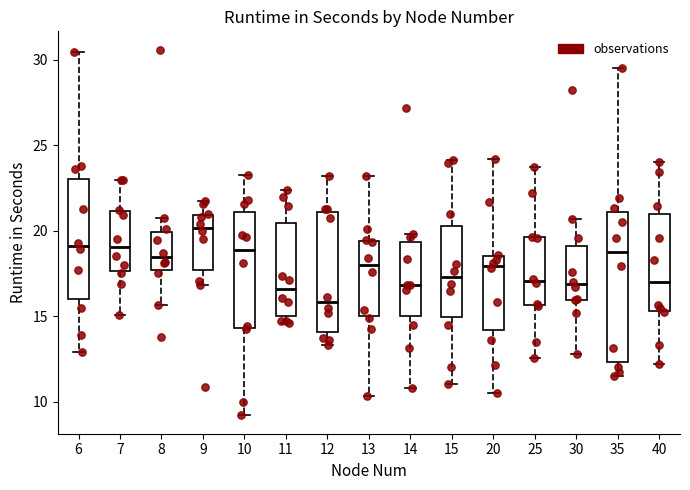

Reading left to right, read every box against the y-axis: the position of its median line, the range the box covers, and the ends of its whiskers. The values are not printed on the chart, so give them approximately, as read against the axis.

6: median 19.0, box 16.0 to 23.0, whiskers 13.0 to 30.5
7: median 19.0, box 17.5 to 21.0, whiskers 15.0 to 23.0
8: median 18.5, box 17.5 to 20.0, whiskers 15.5 to 20.5
9: median 20.0, box 17.5 to 21.0, whiskers 17.0 to 21.5
10: median 19.0, box 14.5 to 21.0, whiskers 9.0 to 23.5
11: median 16.5, box 15.0 to 20.5, whiskers 14.5 to 22.5
12: median 16.0, box 14.0 to 21.0, whiskers 13.5 to 23.0
13: median 18.0, box 15.0 to 19.5, whiskers 10.5 to 23.0
14: median 17.0, box 15.0 to 19.5, whiskers 11.0 to 20.0
15: median 17.5, box 15.0 to 20.5, whiskers 11.0 to 24.0
20: median 18.0, box 14.0 to 18.5, whiskers 10.5 to 24.0
25: median 17.0, box 15.5 to 19.5, whiskers 12.5 to 23.5
30: median 17.0, box 16.0 to 19.0, whiskers 13.0 to 20.5
35: median 18.5, box 12.5 to 21.0, whiskers 11.5 to 29.5
40: median 17.0, box 15.5 to 21.0, whiskers 12.0 to 24.0